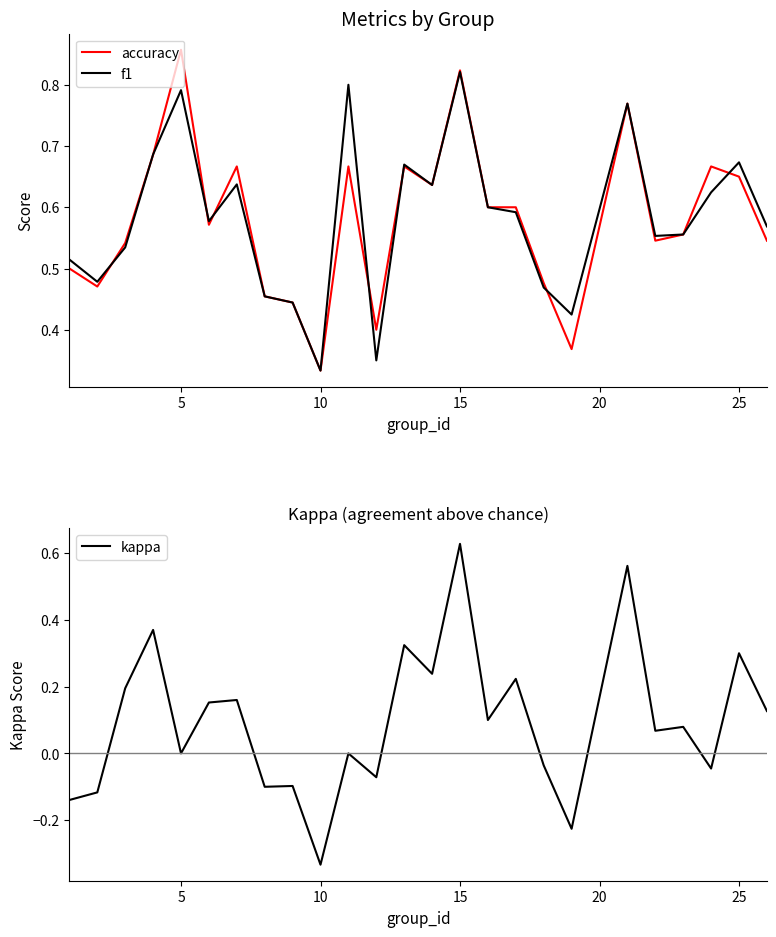

How many series are shown in this chart?

3